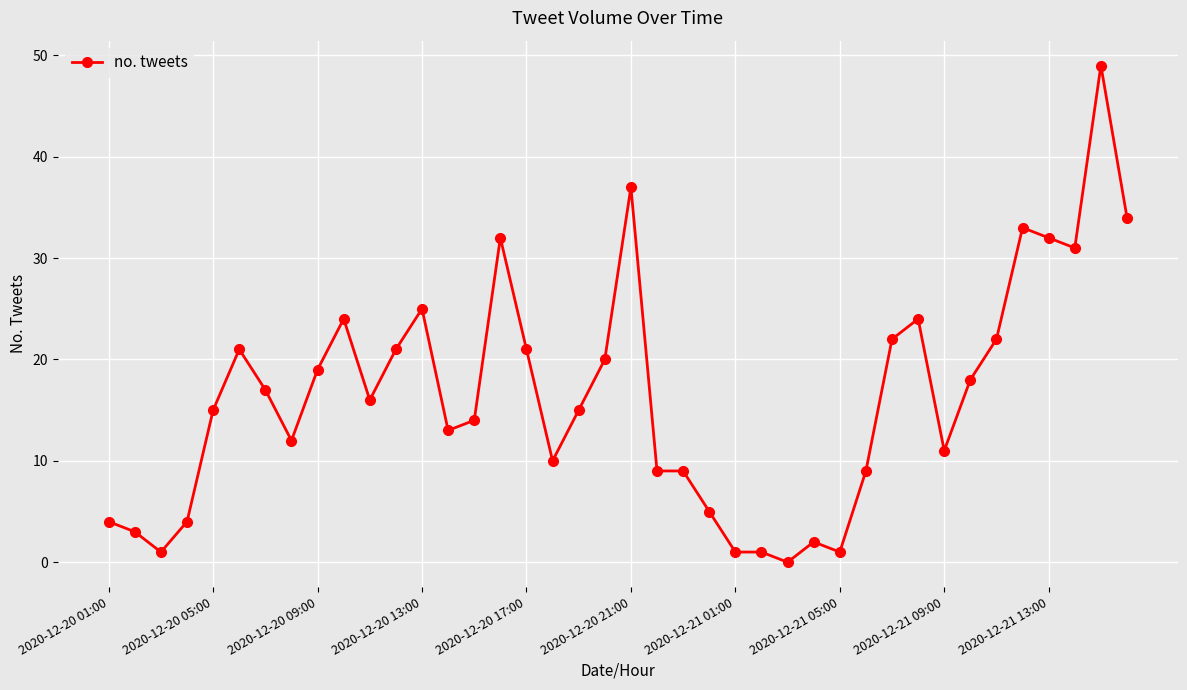

What is the sum of all values?

657